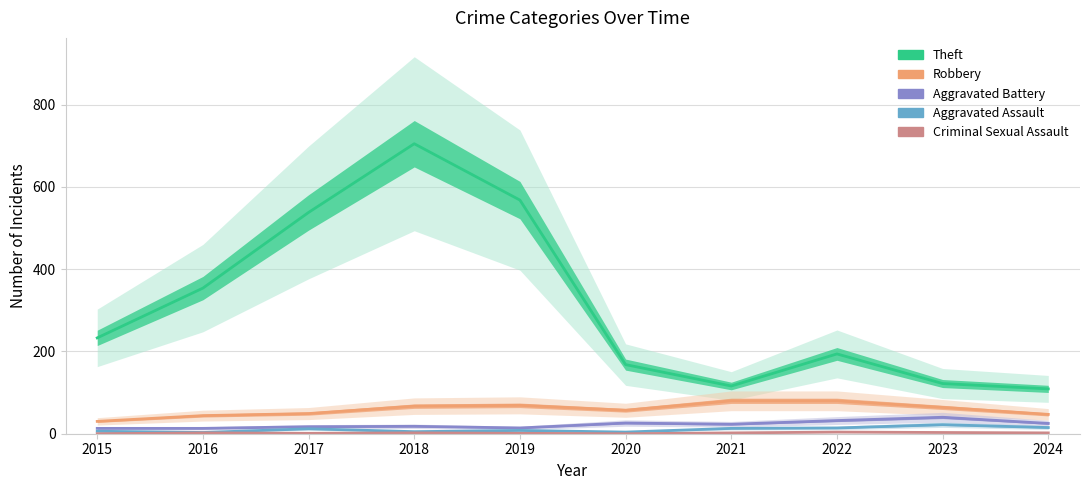

True or false: Aggravated Assault and Theft intersect in this chart.

False